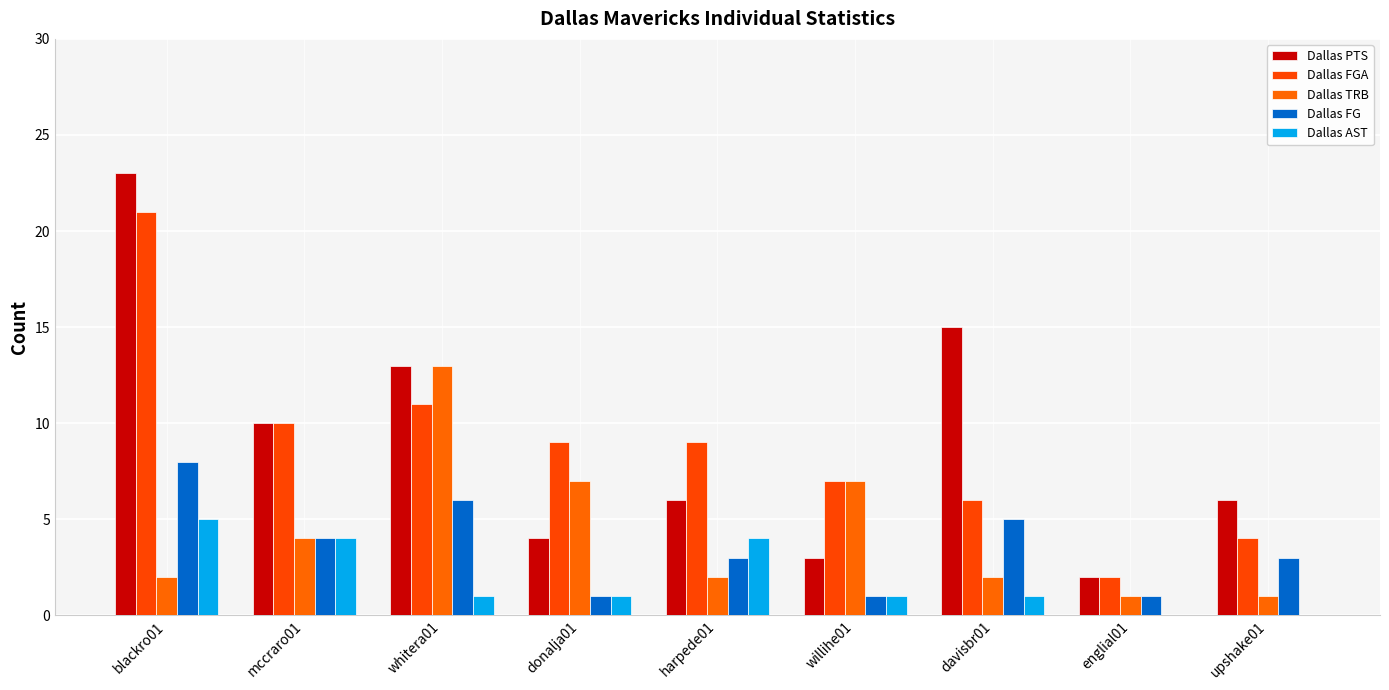

At willihe01, list the series in order from smallest to largest.

Dallas FG, Dallas AST, Dallas PTS, Dallas FGA, Dallas TRB